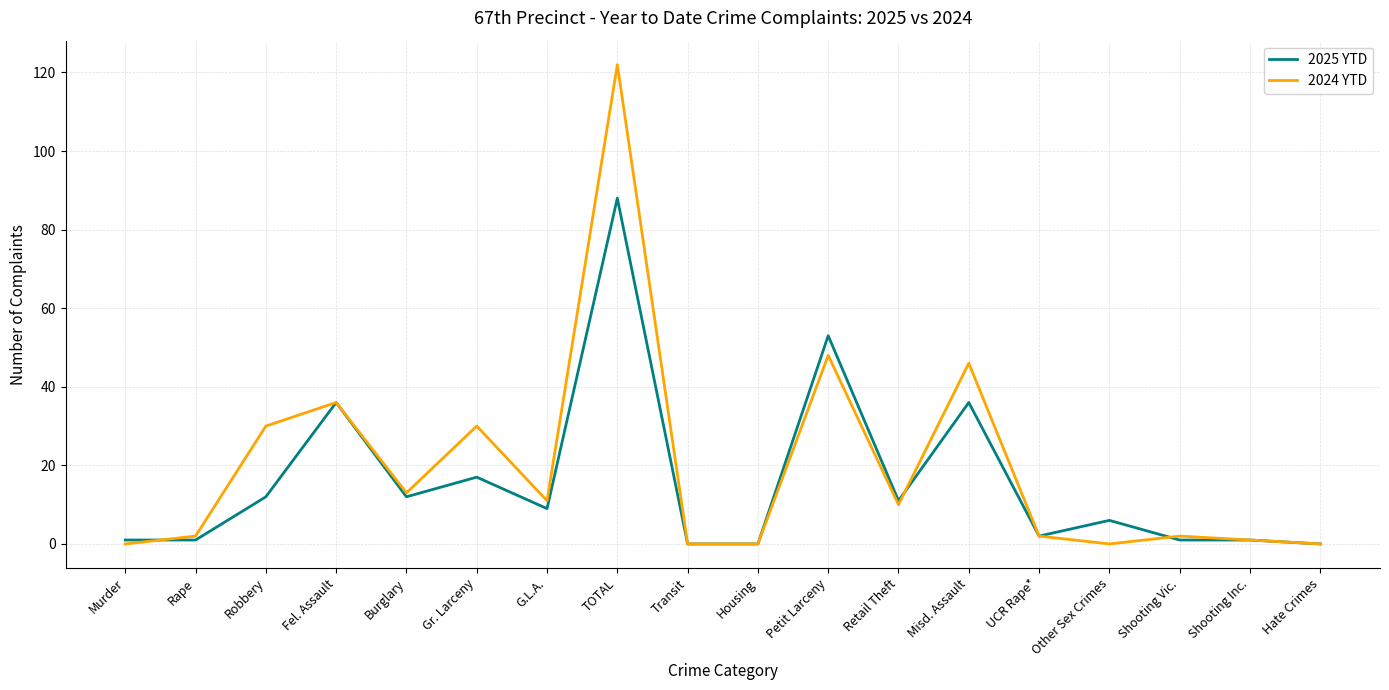

List the series in order of their peak value, highest first.

2024 YTD, 2025 YTD